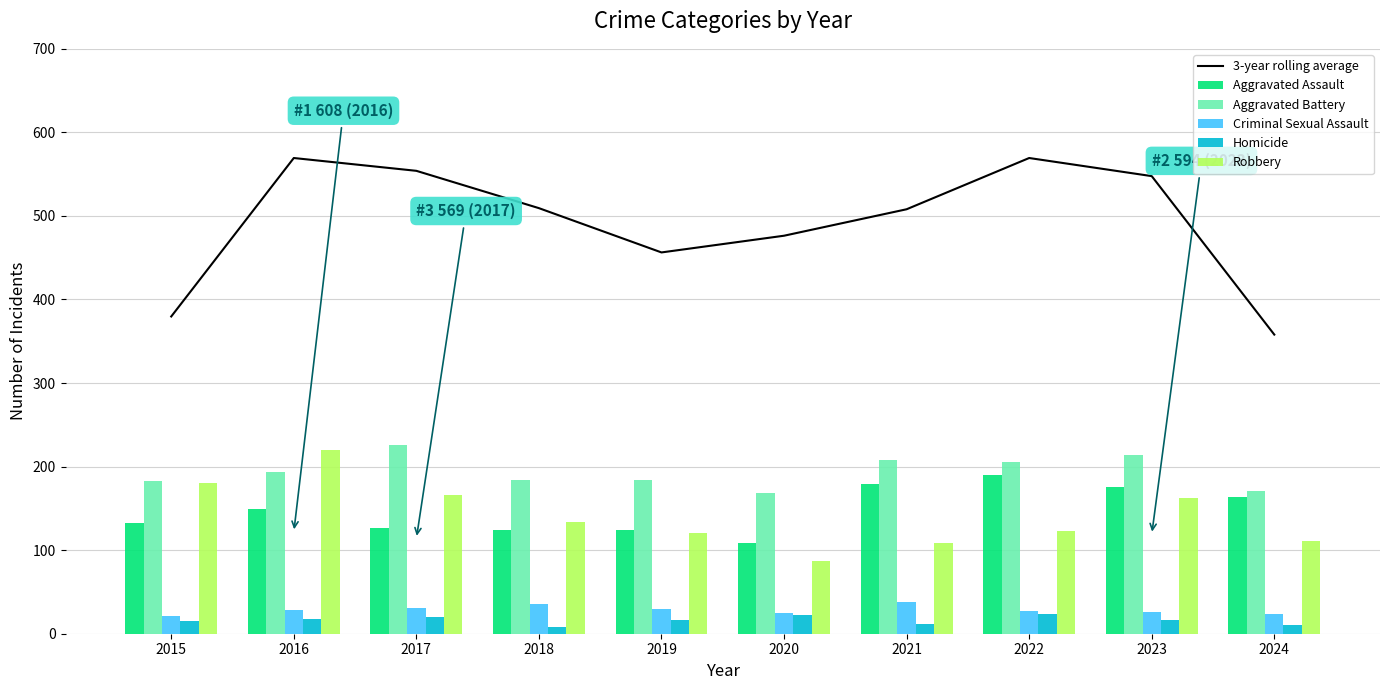

The value of 3-year rolling average at 2021 is 508.0. True or false?

True